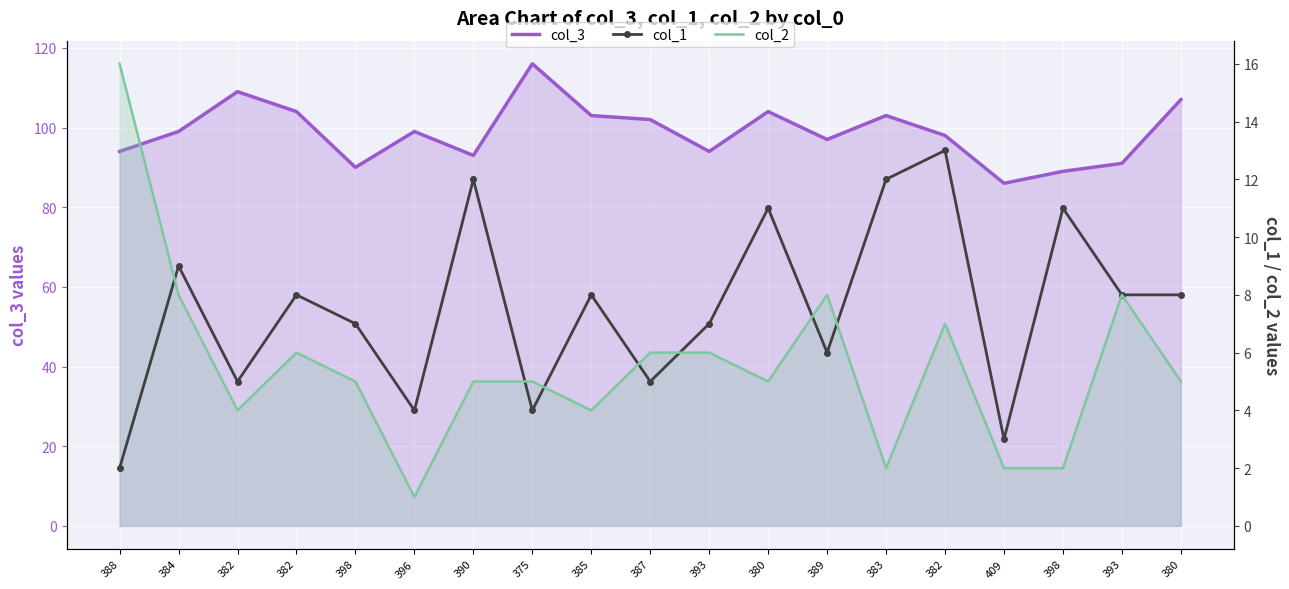

How many lines are shown in the chart?

3